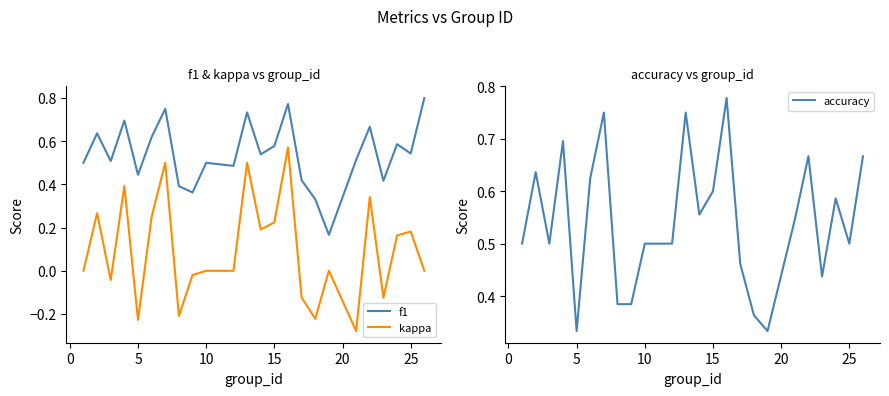

True or false: f1 and kappa cross at least once.

False